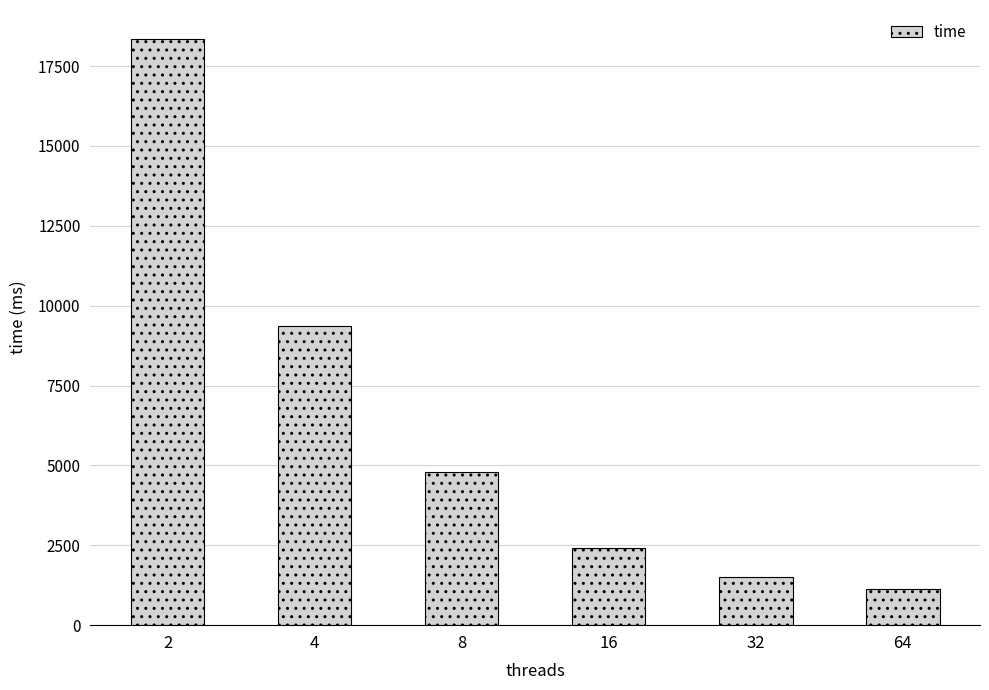

Does the chart contain any negative values?

No